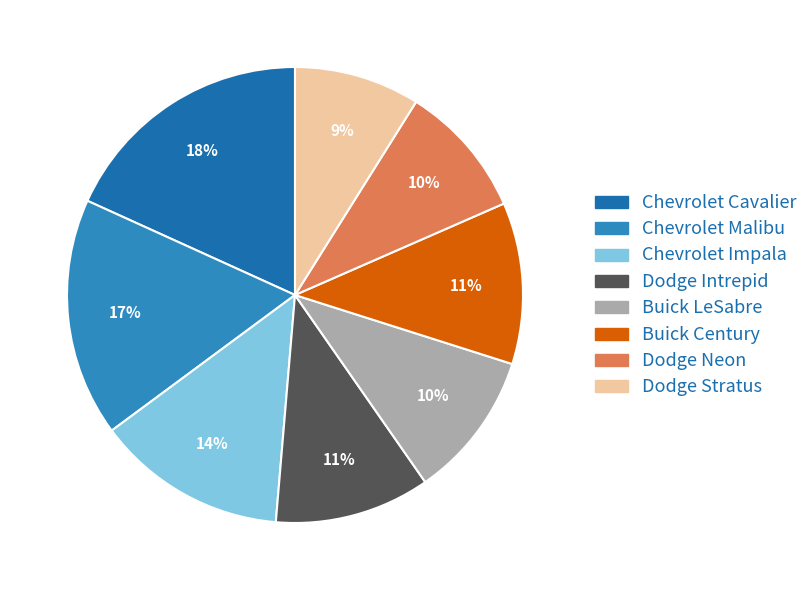

To the nearest percent, what is the difference between the Chevrolet Cavalier and Buick LeSabre slice percentages?

8%